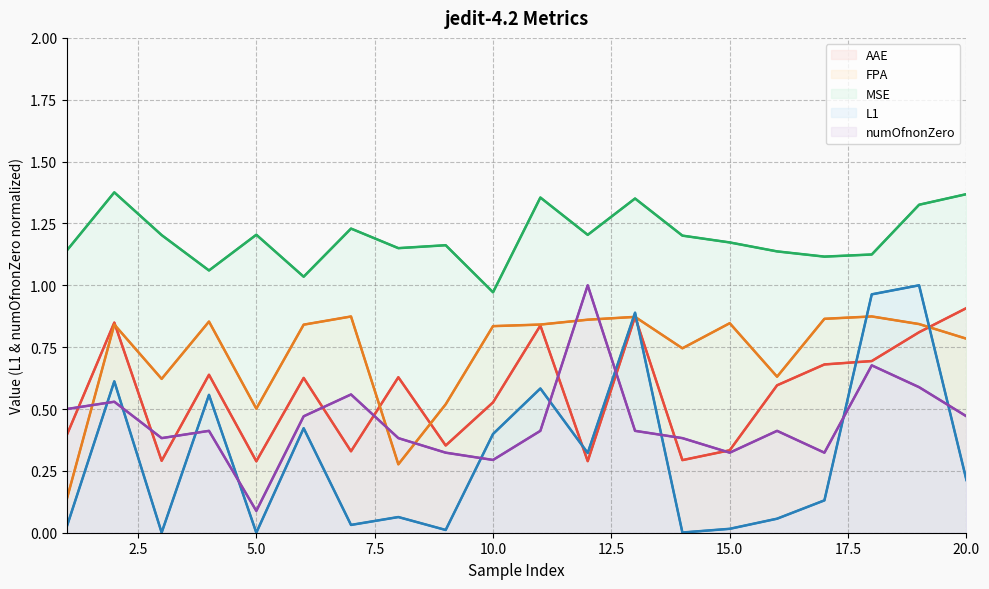

What is the difference between the maximum and minimum values in the MSE series?

0.4